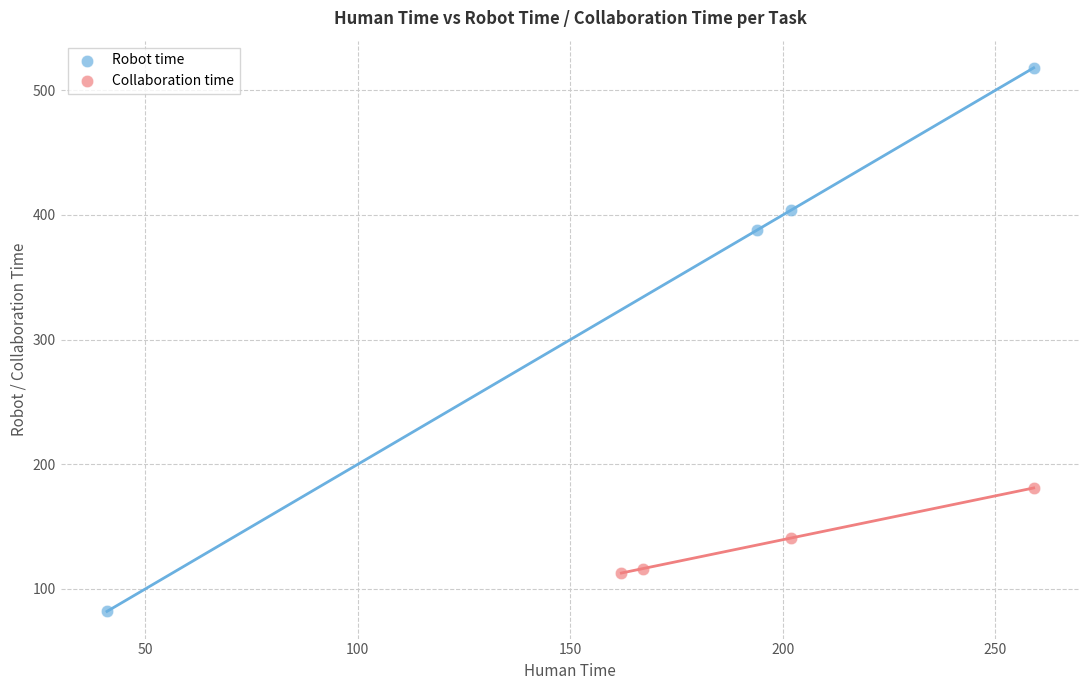

Which series has the widest spread of Y values?

Robot time